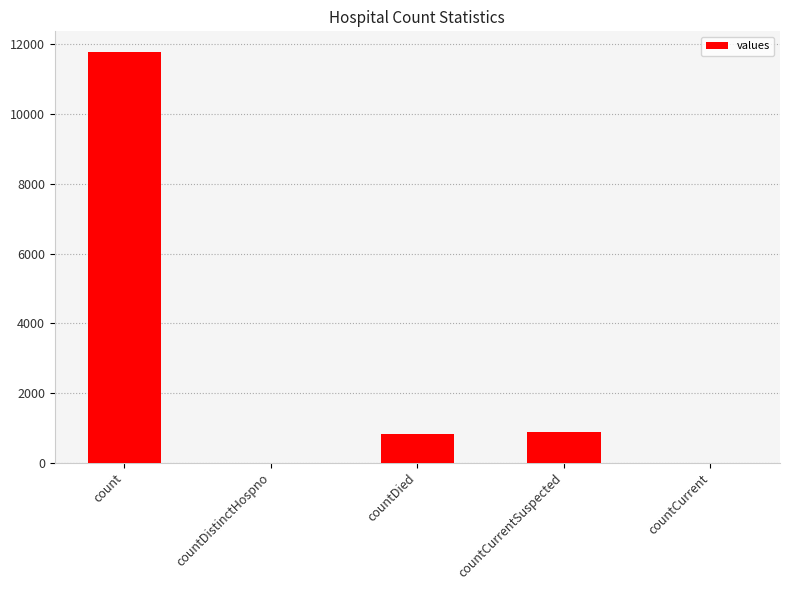

Which label corresponds to the largest value in the chart?

count